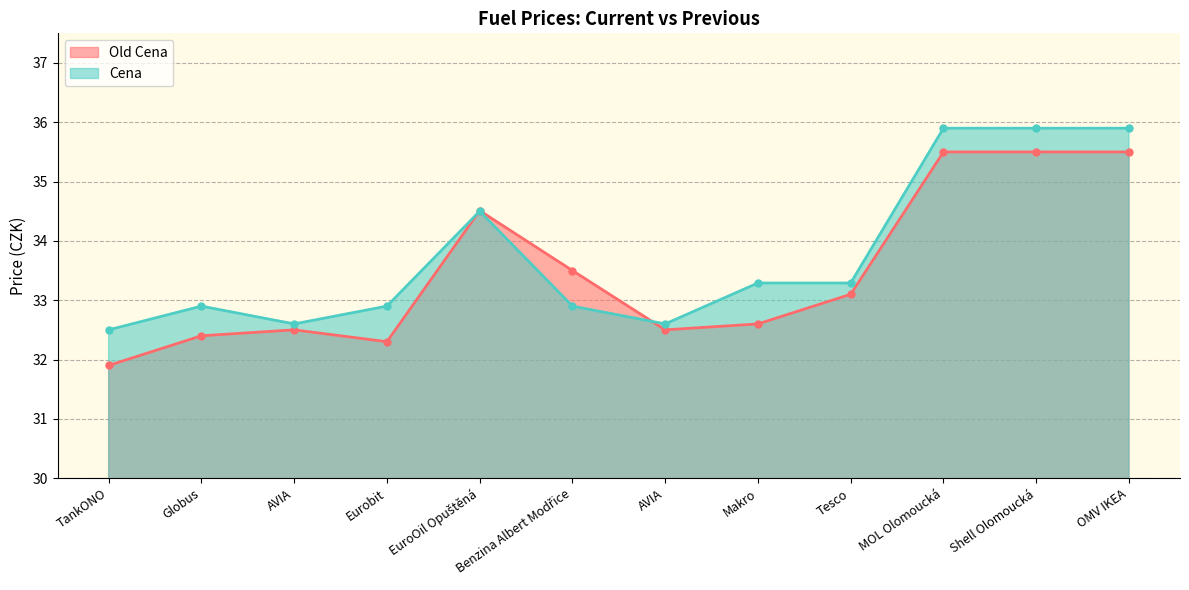

Which category has the lowest value in the Cena series?

TankONO